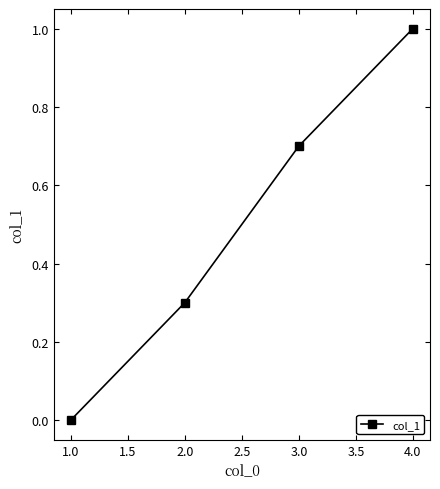

What is the greatest value displayed?

1.0